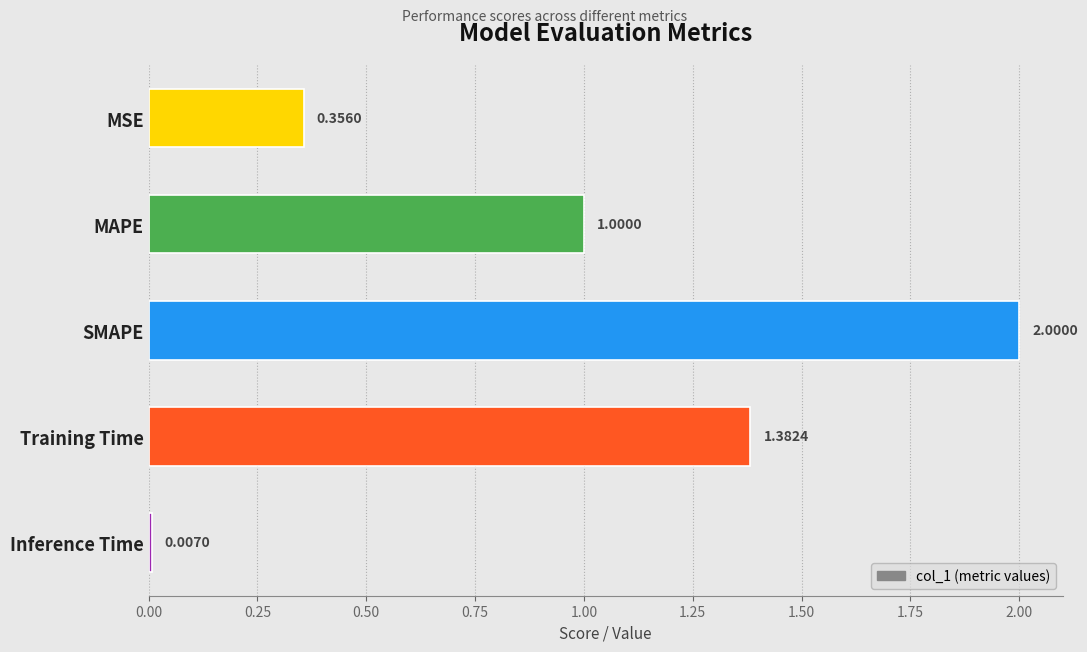

What is the label of the 2nd bar from the bottom?

Training Time